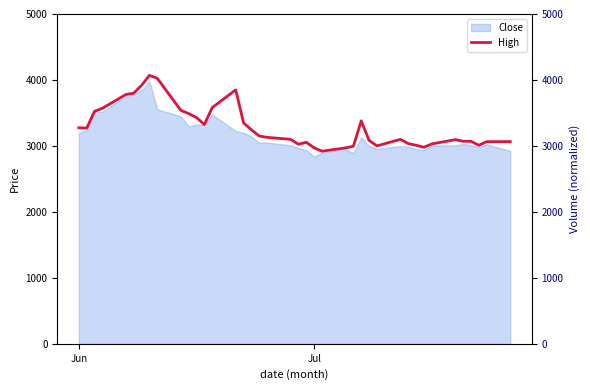

What is the value of the 26th point from the left?

2995